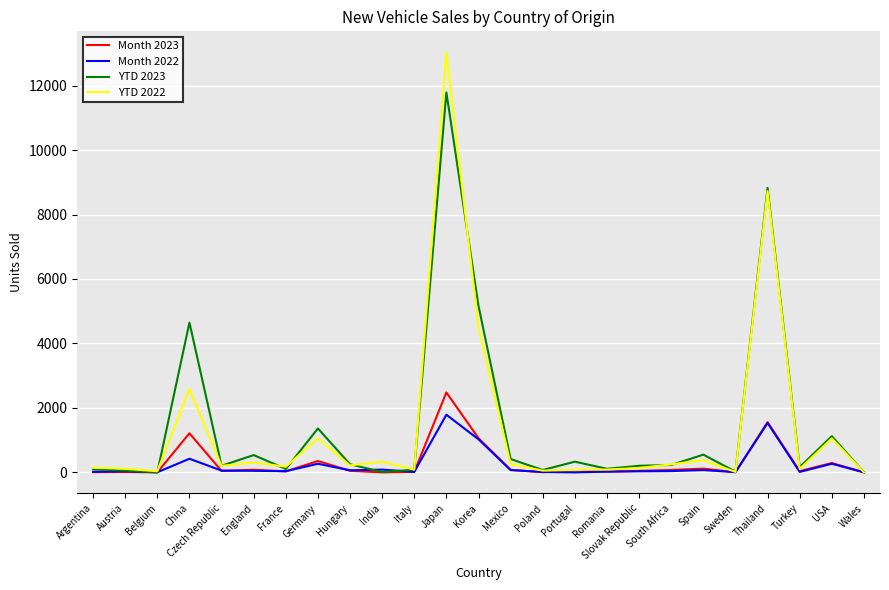

What is the sum of all Month 2022 values?

5943